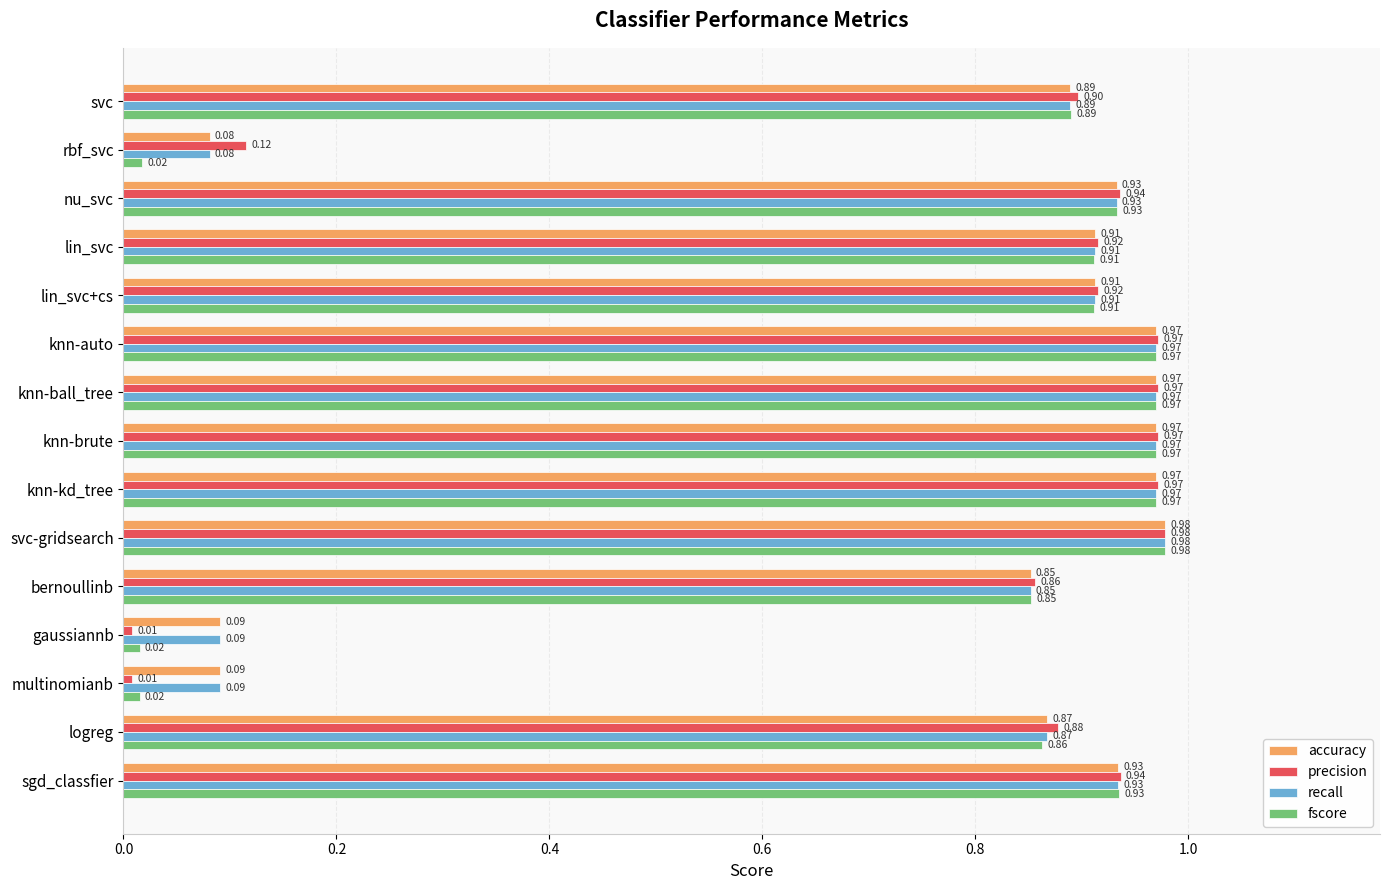

Which series has the largest range (max minus min)?

precision